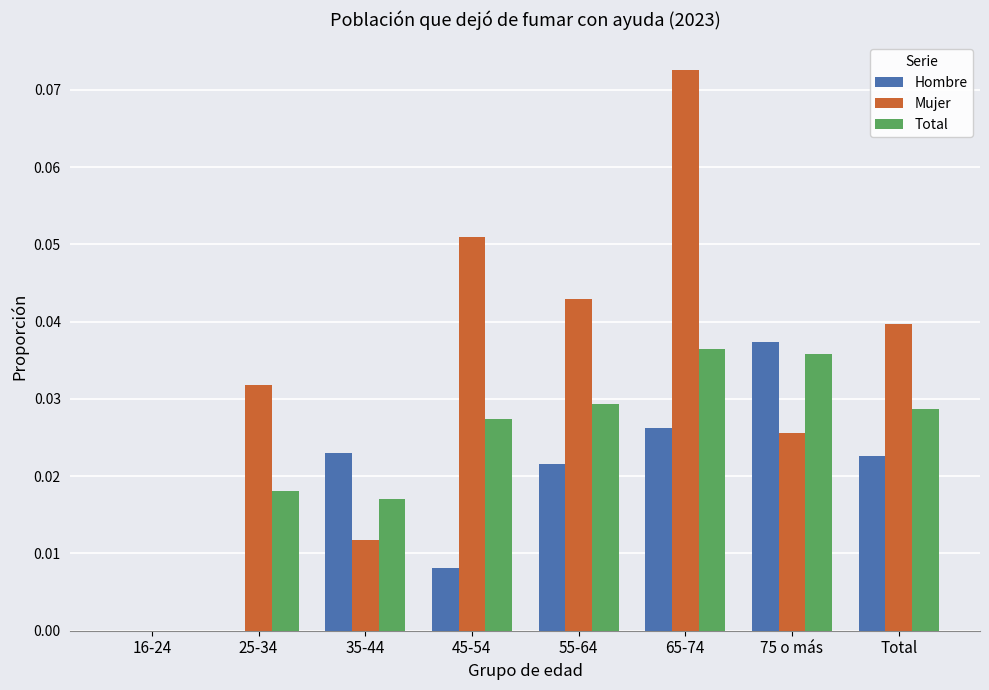

At which category does the chart reach its peak across all series?

65-74